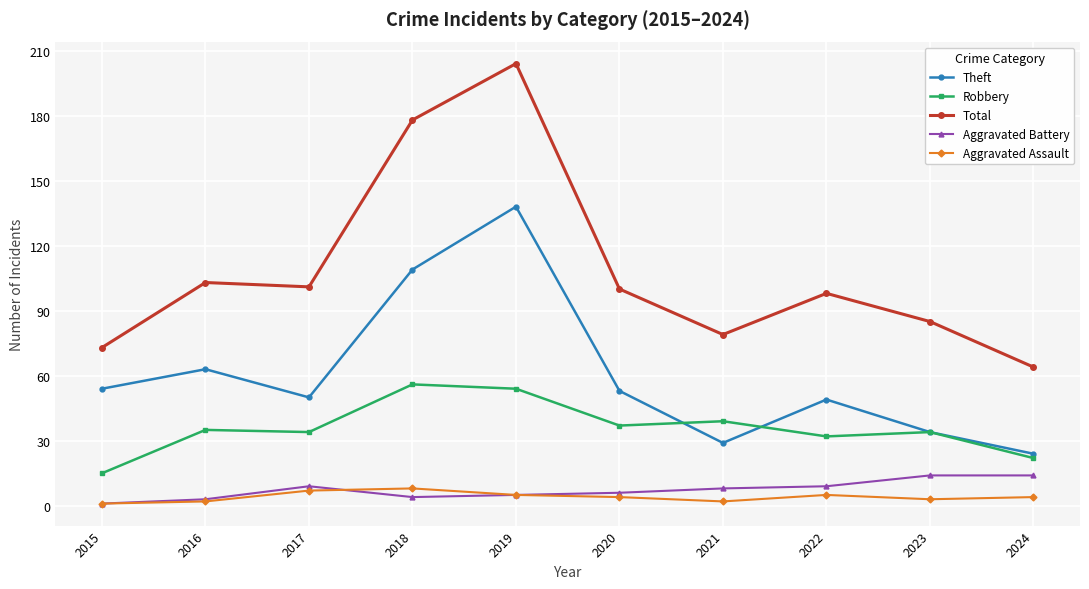

True or false: Theft and Aggravated Assault intersect in this chart.

False